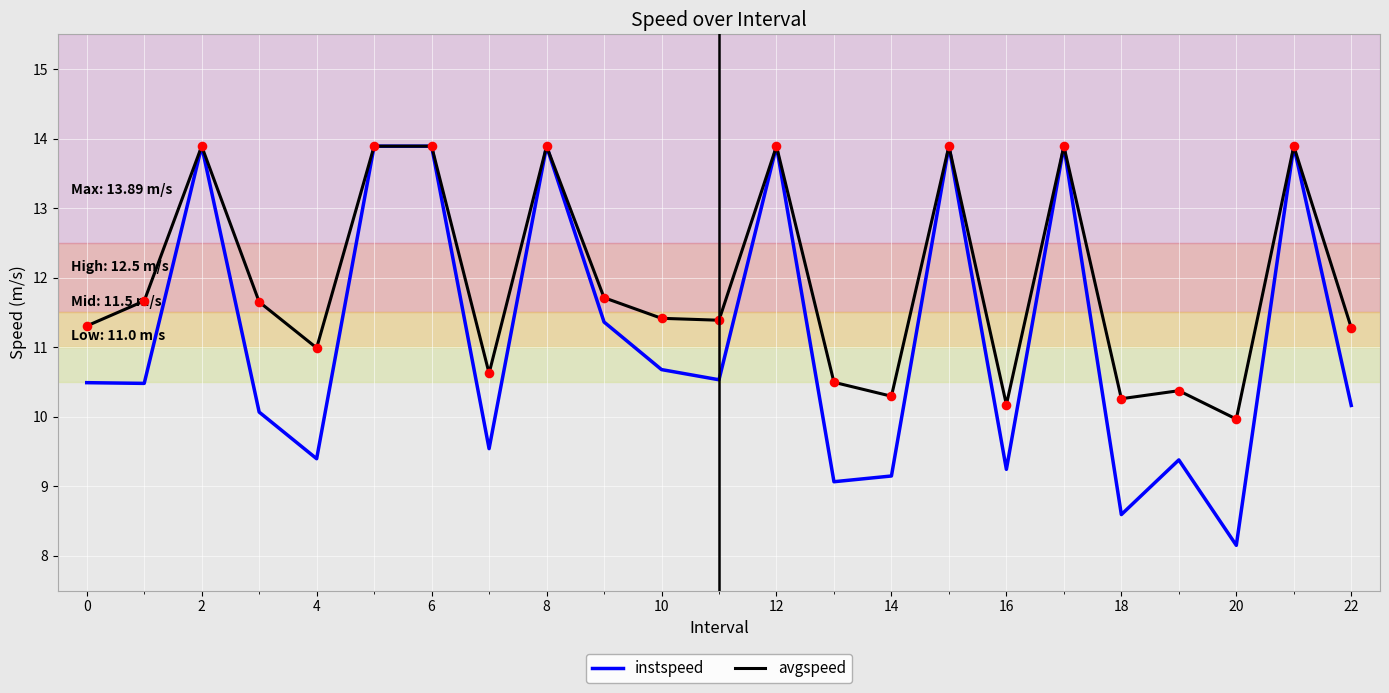

Which series has the largest total across all categories?

avgspeed